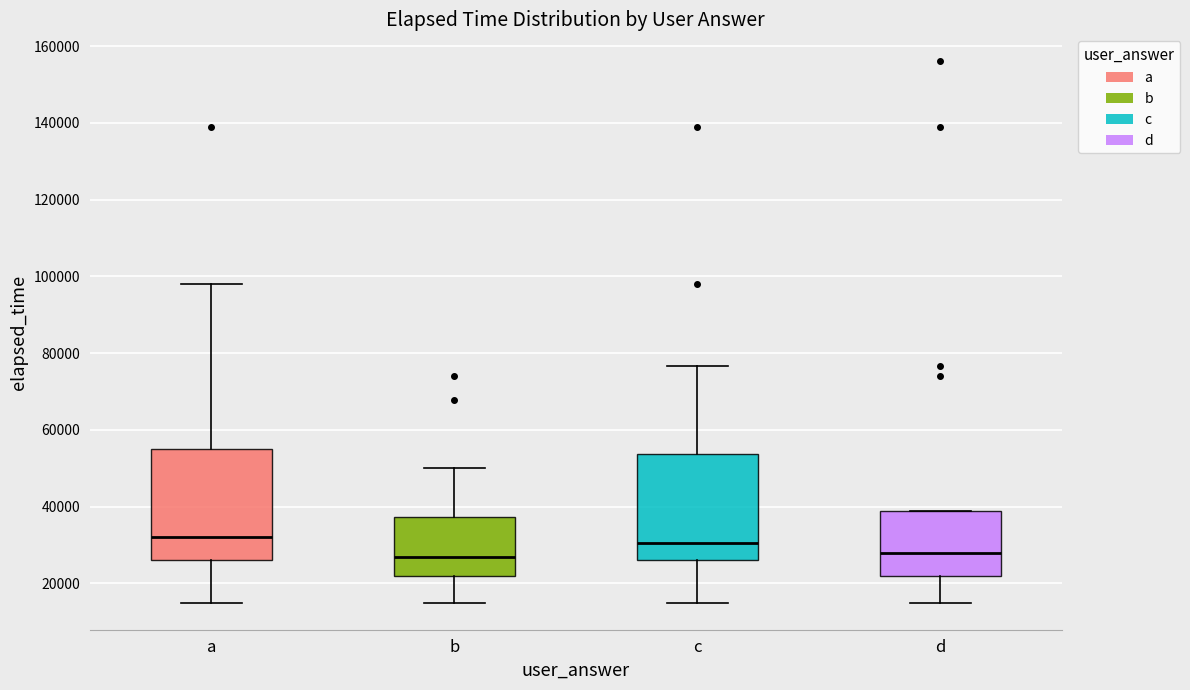

Where is the lower edge of the box for a on the y-axis? The values are not printed on the chart, so give them approximately, as read against the axis.

26000